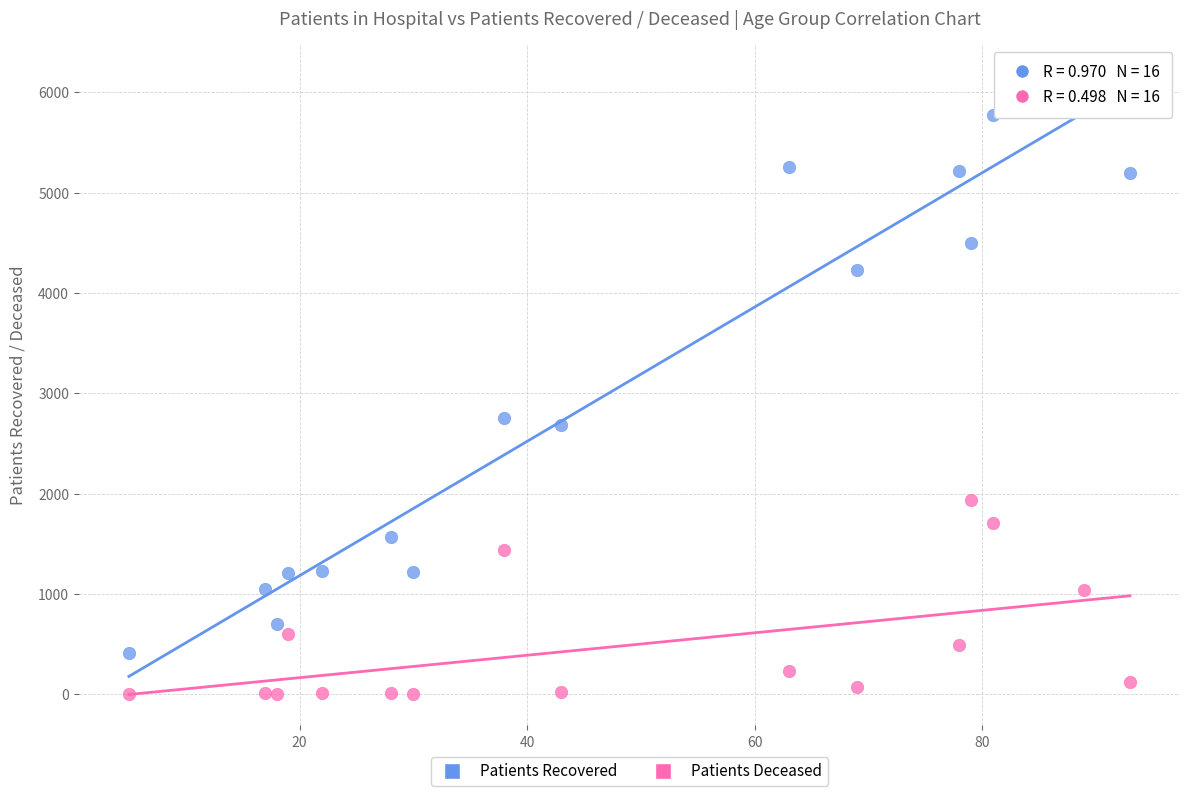

Across all data points, what is the range of Y values (max minus min)?

6170